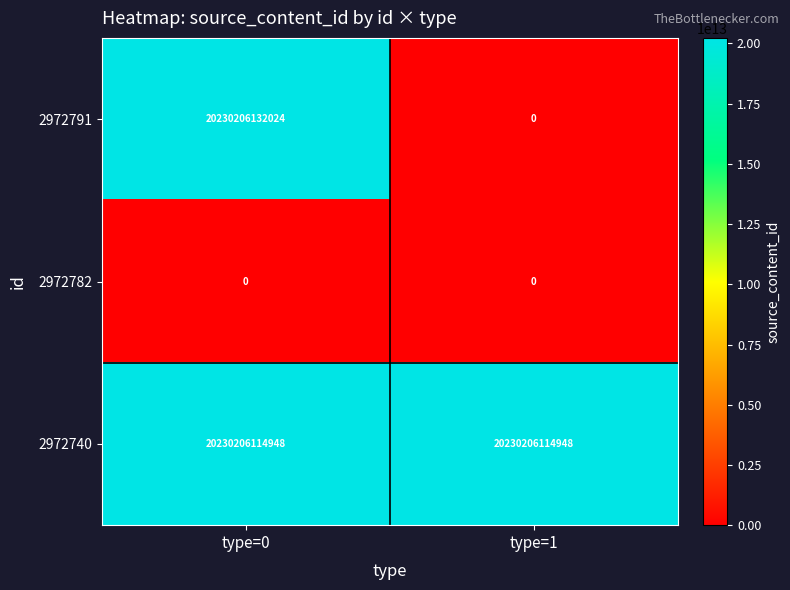

The value of 2972740 at type=1 is 20230206114948. True or false?

True